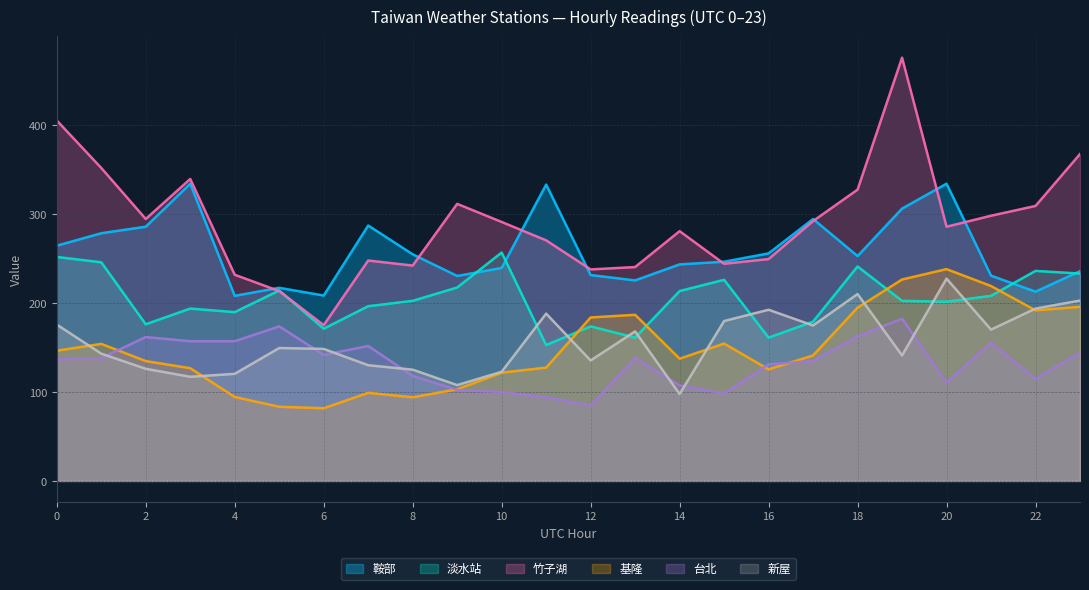

How many interior local peaks does the 淡水站 series have?

7